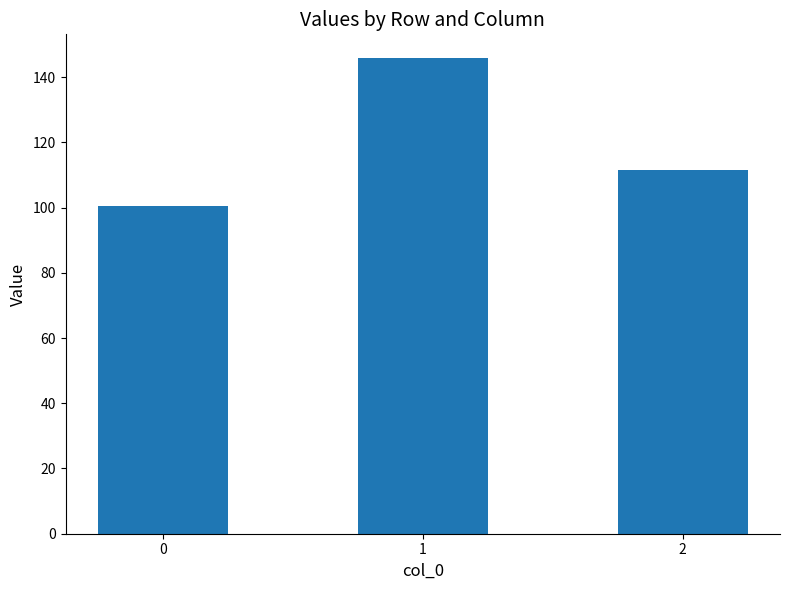

Does the chart contain any negative values?

No